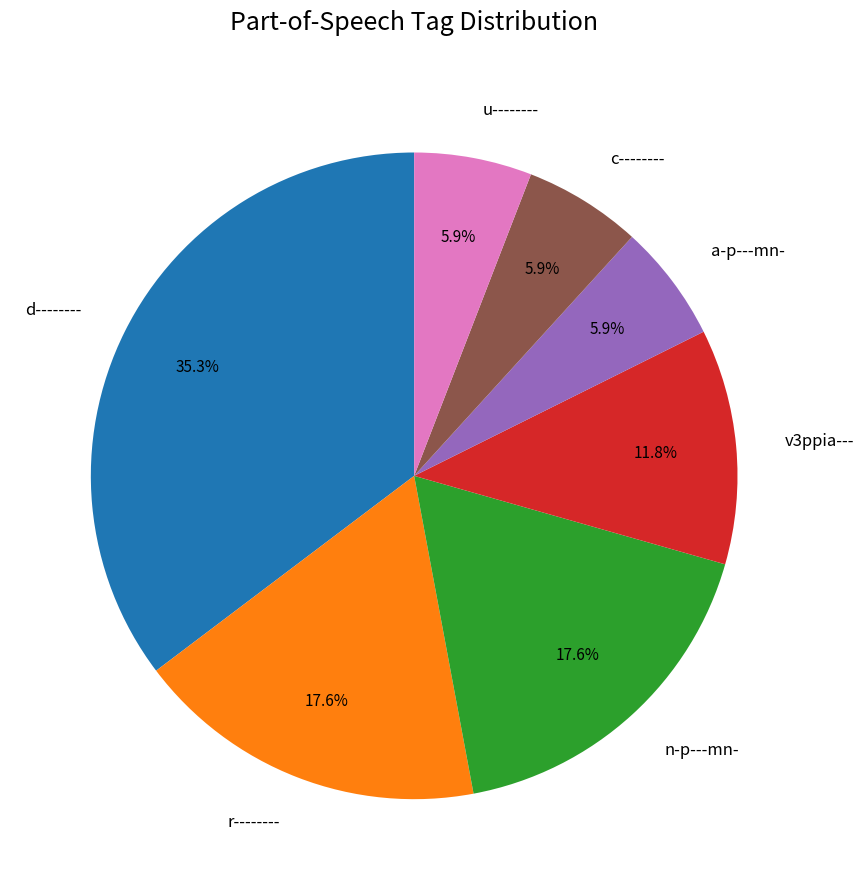

The a-p---mn- slice represents 12% of the pie. True or false?

False